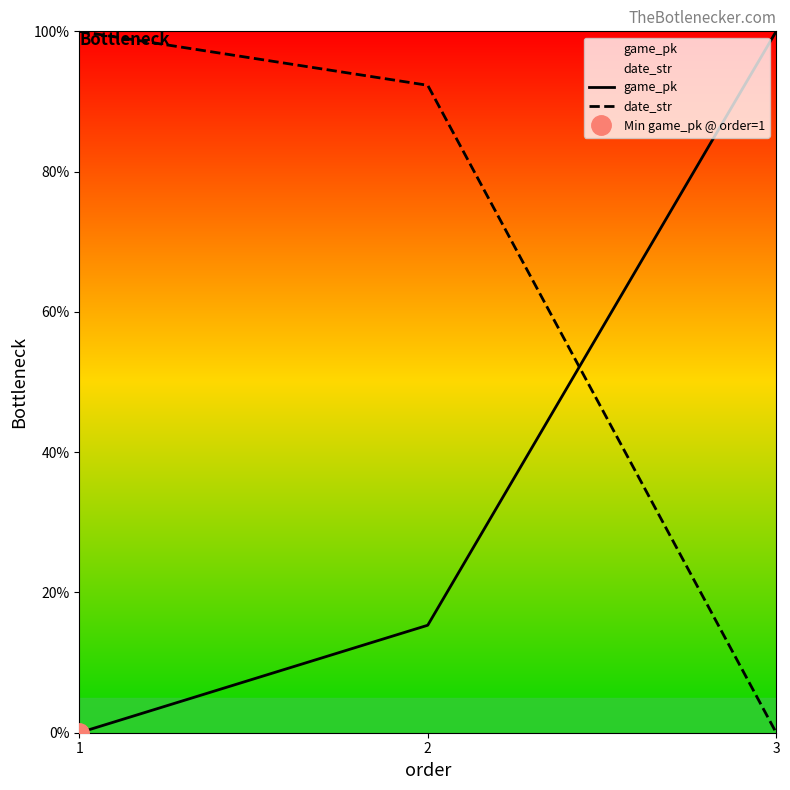

Does the chart have visible grid lines?

No